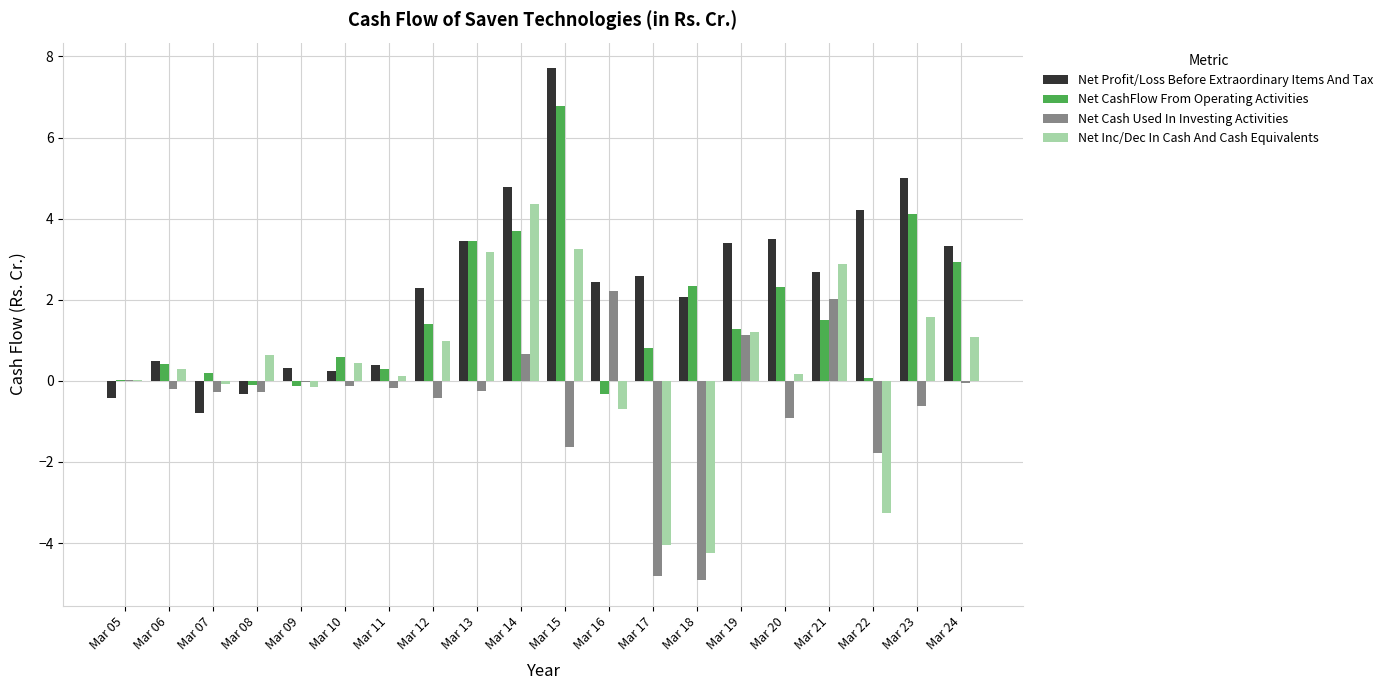

Which series has the largest total across all categories?

Net Profit/Loss Before Extraordinary Items And Tax